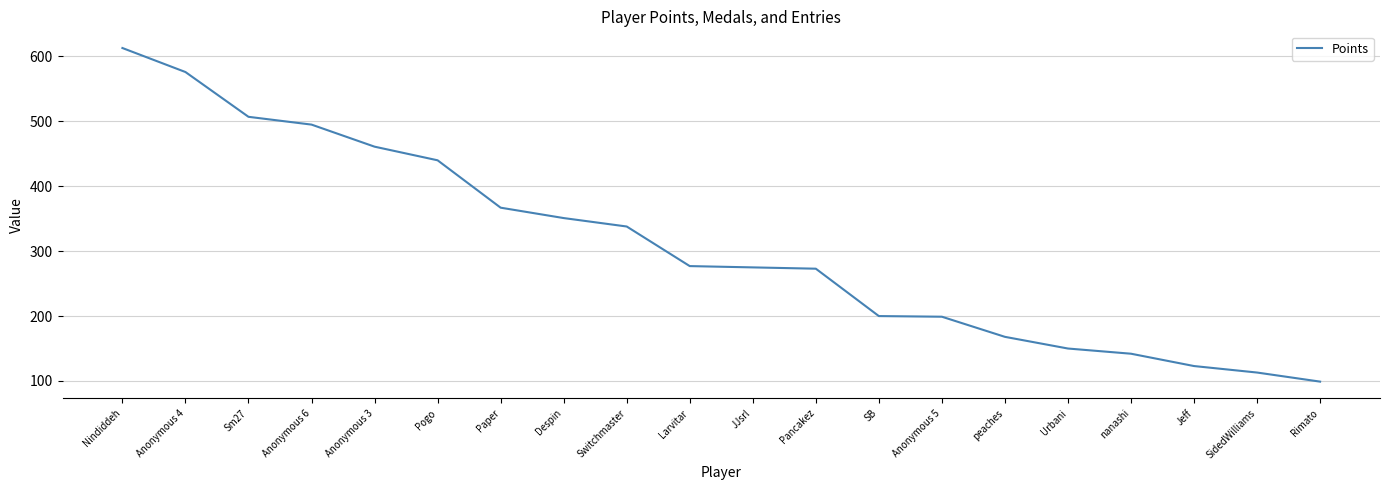

The value at Nindiddeh is 613. True or false?

True